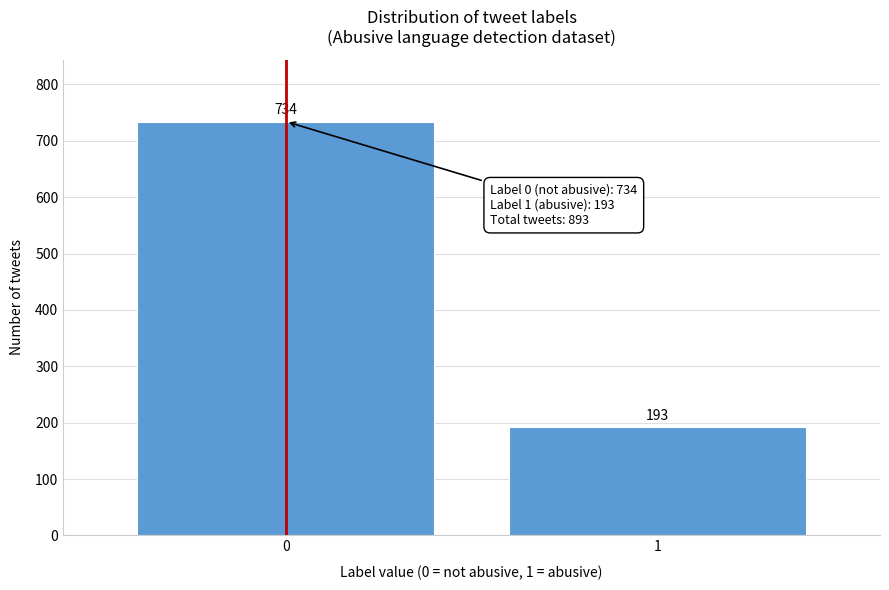

Reading right to left, list all the values displayed in this chart.

193	734